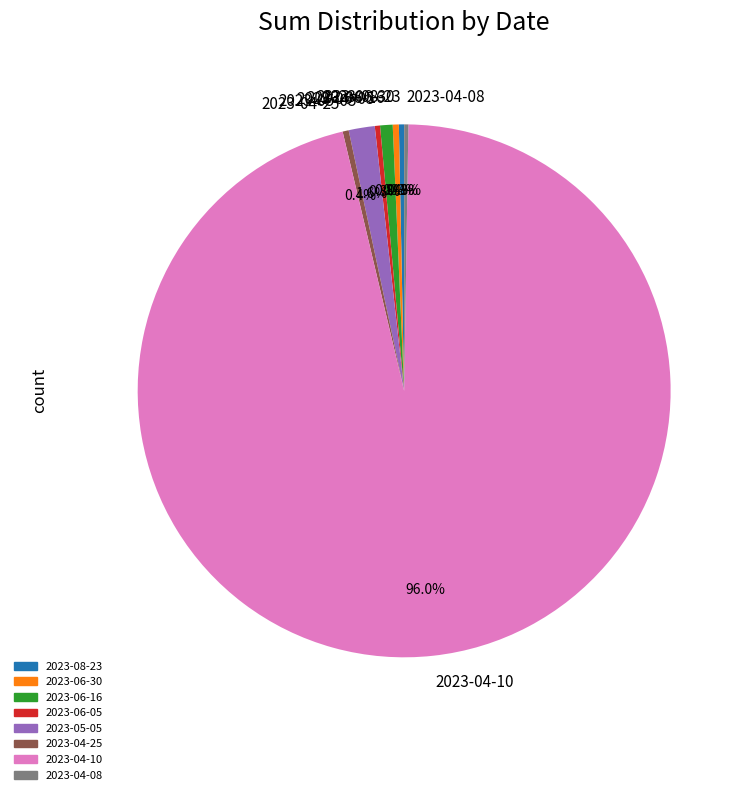

What is the total percentage of 2023-06-30 and 2023-08-23?

0.7%